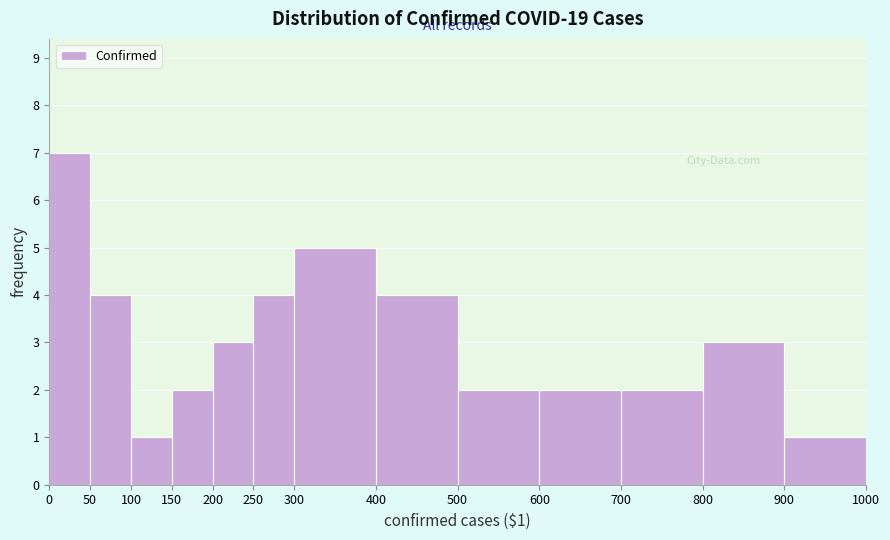

Over which range of the x-axis is the bar tallest?

0 to 50